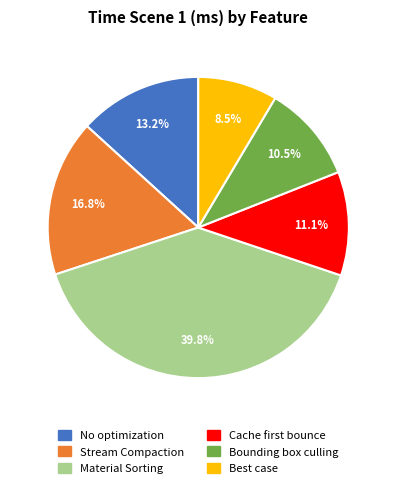

Is there any slice that represents more than half of the pie?

No